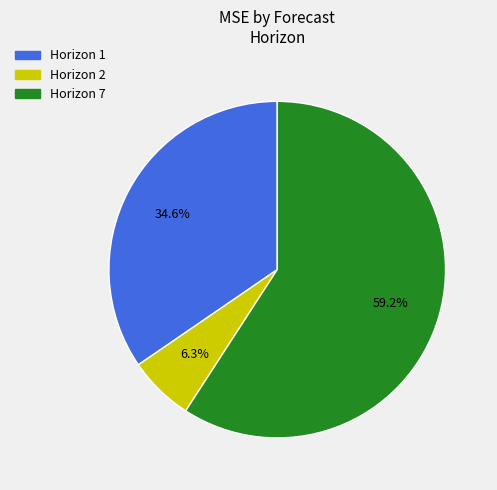

How many segments does this pie chart have?

3